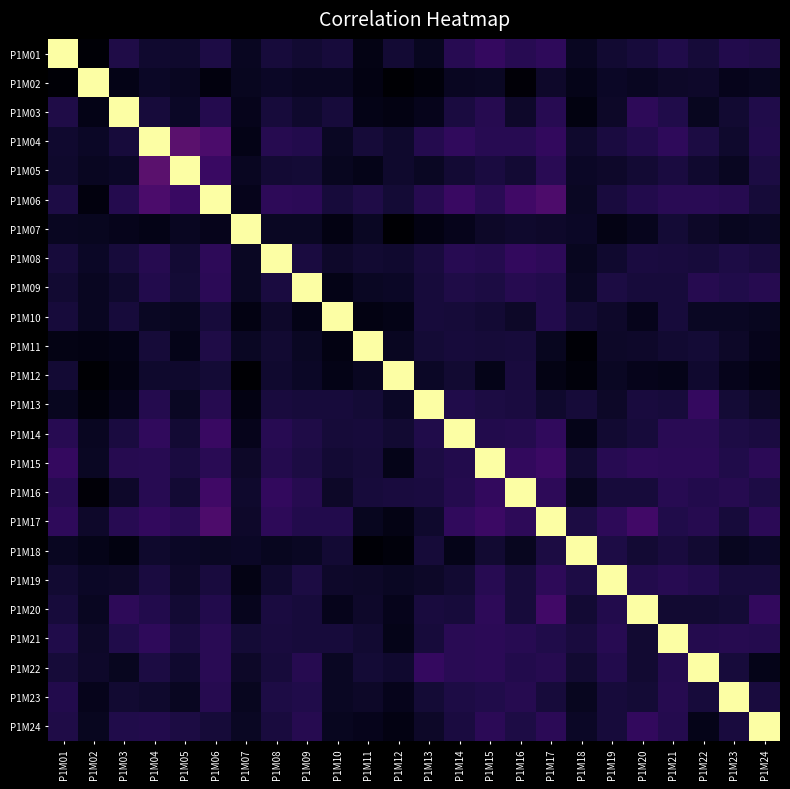

Reading right to left, list all the values displayed in this chart.

P1M01: P1M24=0.1	P1M23=0.1	P1M22=0.1	P1M21=0.1	P1M20=0.1	P1M19=0.1	P1M18=0.1	P1M17=0.2	P1M16=0.1	P1M15=0.2	P1M14=0.1	P1M13=0.1	P1M12=0.1	P1M11=0.0	P1M10=0.1	P1M09=0.1	P1M08=0.1	P1M07=0.1	P1M06=0.1	P1M05=0.1	P1M04=0.1	P1M03=0.1	P1M02=0.0	P1M01=1.0
P1M02: P1M24=0.1	P1M23=0.0	P1M22=0.1	P1M21=0.1	P1M20=0.1	P1M19=0.1	P1M18=0.0	P1M17=0.1	P1M16=0.0	P1M15=0.1	P1M14=0.1	P1M13=0.0	P1M12=0.0	P1M11=0.0	P1M10=0.1	P1M09=0.1	P1M08=0.1	P1M07=0.1	P1M06=0.0	P1M05=0.1	P1M04=0.1	P1M03=0.0	P1M02=1.0	P1M01=0.0
P1M03: P1M24=0.1	P1M23=0.1	P1M22=0.1	P1M21=0.1	P1M20=0.2	P1M19=0.1	P1M18=0.0	P1M17=0.1	P1M16=0.1	P1M15=0.1	P1M14=0.1	P1M13=0.0	P1M12=0.0	P1M11=0.0	P1M10=0.1	P1M09=0.1	P1M08=0.1	P1M07=0.0	P1M06=0.1	P1M05=0.1	P1M04=0.1	P1M03=1.0	P1M02=0.0	P1M01=0.1
P1M04: P1M24=0.1	P1M23=0.1	P1M22=0.1	P1M21=0.2	P1M20=0.1	P1M19=0.1	P1M18=0.1	P1M17=0.2	P1M16=0.1	P1M15=0.1	P1M14=0.2	P1M13=0.1	P1M12=0.1	P1M11=0.1	P1M10=0.1	P1M09=0.1	P1M08=0.1	P1M07=0.0	P1M06=0.2	P1M05=0.3	P1M04=1.0	P1M03=0.1	P1M02=0.1	P1M01=0.1
P1M05: P1M24=0.1	P1M23=0.1	P1M22=0.1	P1M21=0.1	P1M20=0.1	P1M19=0.1	P1M18=0.1	P1M17=0.1	P1M16=0.1	P1M15=0.1	P1M14=0.1	P1M13=0.1	P1M12=0.1	P1M11=0.0	P1M10=0.1	P1M09=0.1	P1M08=0.1	P1M07=0.1	P1M06=0.2	P1M05=1.0	P1M04=0.3	P1M03=0.1	P1M02=0.1	P1M01=0.1
P1M06: P1M24=0.1	P1M23=0.1	P1M22=0.1	P1M21=0.1	P1M20=0.1	P1M19=0.1	P1M18=0.1	P1M17=0.2	P1M16=0.2	P1M15=0.1	P1M14=0.2	P1M13=0.1	P1M12=0.1	P1M11=0.1	P1M10=0.1	P1M09=0.1	P1M08=0.2	P1M07=0.0	P1M06=1.0	P1M05=0.2	P1M04=0.2	P1M03=0.1	P1M02=0.0	P1M01=0.1
P1M07: P1M24=0.1	P1M23=0.1	P1M22=0.1	P1M21=0.1	P1M20=0.1	P1M19=0.0	P1M18=0.1	P1M17=0.1	P1M16=0.1	P1M15=0.1	P1M14=0.0	P1M13=0.0	P1M12=0.0	P1M11=0.1	P1M10=0.0	P1M09=0.1	P1M08=0.1	P1M07=1.0	P1M06=0.0	P1M05=0.1	P1M04=0.0	P1M03=0.0	P1M02=0.1	P1M01=0.1
P1M08: P1M24=0.1	P1M23=0.1	P1M22=0.1	P1M21=0.1	P1M20=0.1	P1M19=0.1	P1M18=0.1	P1M17=0.2	P1M16=0.2	P1M15=0.1	P1M14=0.1	P1M13=0.1	P1M12=0.1	P1M11=0.1	P1M10=0.1	P1M09=0.1	P1M08=1.0	P1M07=0.1	P1M06=0.2	P1M05=0.1	P1M04=0.1	P1M03=0.1	P1M02=0.1	P1M01=0.1
P1M09: P1M24=0.1	P1M23=0.1	P1M22=0.1	P1M21=0.1	P1M20=0.1	P1M19=0.1	P1M18=0.1	P1M17=0.1	P1M16=0.1	P1M15=0.1	P1M14=0.1	P1M13=0.1	P1M12=0.1	P1M11=0.1	P1M10=0.0	P1M09=1.0	P1M08=0.1	P1M07=0.1	P1M06=0.1	P1M05=0.1	P1M04=0.1	P1M03=0.1	P1M02=0.1	P1M01=0.1
P1M10: P1M24=0.1	P1M23=0.1	P1M22=0.1	P1M21=0.1	P1M20=0.1	P1M19=0.1	P1M18=0.1	P1M17=0.1	P1M16=0.1	P1M15=0.1	P1M14=0.1	P1M13=0.1	P1M12=0.0	P1M11=0.0	P1M10=1.0	P1M09=0.0	P1M08=0.1	P1M07=0.0	P1M06=0.1	P1M05=0.1	P1M04=0.1	P1M03=0.1	P1M02=0.1	P1M01=0.1
P1M11: P1M24=0.1	P1M23=0.1	P1M22=0.1	P1M21=0.1	P1M20=0.1	P1M19=0.1	P1M18=0.0	P1M17=0.1	P1M16=0.1	P1M15=0.1	P1M14=0.1	P1M13=0.1	P1M12=0.1	P1M11=1.0	P1M10=0.0	P1M09=0.1	P1M08=0.1	P1M07=0.1	P1M06=0.1	P1M05=0.0	P1M04=0.1	P1M03=0.0	P1M02=0.0	P1M01=0.0
P1M12: P1M24=0.0	P1M23=0.0	P1M22=0.1	P1M21=0.0	P1M20=0.0	P1M19=0.1	P1M18=0.0	P1M17=0.0	P1M16=0.1	P1M15=0.0	P1M14=0.1	P1M13=0.1	P1M12=1.0	P1M11=0.1	P1M10=0.0	P1M09=0.1	P1M08=0.1	P1M07=0.0	P1M06=0.1	P1M05=0.1	P1M04=0.1	P1M03=0.0	P1M02=0.0	P1M01=0.1
P1M13: P1M24=0.1	P1M23=0.1	P1M22=0.2	P1M21=0.1	P1M20=0.1	P1M19=0.1	P1M18=0.1	P1M17=0.1	P1M16=0.1	P1M15=0.1	P1M14=0.1	P1M13=1.0	P1M12=0.1	P1M11=0.1	P1M10=0.1	P1M09=0.1	P1M08=0.1	P1M07=0.0	P1M06=0.1	P1M05=0.1	P1M04=0.1	P1M03=0.0	P1M02=0.0	P1M01=0.1
P1M14: P1M24=0.1	P1M23=0.1	P1M22=0.1	P1M21=0.1	P1M20=0.1	P1M19=0.1	P1M18=0.0	P1M17=0.2	P1M16=0.1	P1M15=0.1	P1M14=1.0	P1M13=0.1	P1M12=0.1	P1M11=0.1	P1M10=0.1	P1M09=0.1	P1M08=0.1	P1M07=0.0	P1M06=0.2	P1M05=0.1	P1M04=0.2	P1M03=0.1	P1M02=0.1	P1M01=0.1
P1M15: P1M24=0.1	P1M23=0.1	P1M22=0.1	P1M21=0.2	P1M20=0.2	P1M19=0.1	P1M18=0.1	P1M17=0.2	P1M16=0.2	P1M15=1.0	P1M14=0.1	P1M13=0.1	P1M12=0.0	P1M11=0.1	P1M10=0.1	P1M09=0.1	P1M08=0.1	P1M07=0.1	P1M06=0.1	P1M05=0.1	P1M04=0.1	P1M03=0.1	P1M02=0.1	P1M01=0.2
P1M16: P1M24=0.1	P1M23=0.1	P1M22=0.1	P1M21=0.1	P1M20=0.1	P1M19=0.1	P1M18=0.1	P1M17=0.2	P1M16=1.0	P1M15=0.2	P1M14=0.1	P1M13=0.1	P1M12=0.1	P1M11=0.1	P1M10=0.1	P1M09=0.1	P1M08=0.2	P1M07=0.1	P1M06=0.2	P1M05=0.1	P1M04=0.1	P1M03=0.1	P1M02=0.0	P1M01=0.1
P1M17: P1M24=0.1	P1M23=0.1	P1M22=0.1	P1M21=0.1	P1M20=0.2	P1M19=0.2	P1M18=0.1	P1M17=1.0	P1M16=0.2	P1M15=0.2	P1M14=0.2	P1M13=0.1	P1M12=0.0	P1M11=0.1	P1M10=0.1	P1M09=0.1	P1M08=0.2	P1M07=0.1	P1M06=0.2	P1M05=0.1	P1M04=0.2	P1M03=0.1	P1M02=0.1	P1M01=0.2
P1M18: P1M24=0.1	P1M23=0.1	P1M22=0.1	P1M21=0.1	P1M20=0.1	P1M19=0.1	P1M18=1.0	P1M17=0.1	P1M16=0.1	P1M15=0.1	P1M14=0.0	P1M13=0.1	P1M12=0.0	P1M11=0.0	P1M10=0.1	P1M09=0.1	P1M08=0.1	P1M07=0.1	P1M06=0.1	P1M05=0.1	P1M04=0.1	P1M03=0.0	P1M02=0.0	P1M01=0.1
P1M19: P1M24=0.1	P1M23=0.1	P1M22=0.1	P1M21=0.1	P1M20=0.1	P1M19=1.0	P1M18=0.1	P1M17=0.2	P1M16=0.1	P1M15=0.1	P1M14=0.1	P1M13=0.1	P1M12=0.1	P1M11=0.1	P1M10=0.1	P1M09=0.1	P1M08=0.1	P1M07=0.0	P1M06=0.1	P1M05=0.1	P1M04=0.1	P1M03=0.1	P1M02=0.1	P1M01=0.1
P1M20: P1M24=0.2	P1M23=0.1	P1M22=0.1	P1M21=0.1	P1M20=1.0	P1M19=0.1	P1M18=0.1	P1M17=0.2	P1M16=0.1	P1M15=0.2	P1M14=0.1	P1M13=0.1	P1M12=0.0	P1M11=0.1	P1M10=0.1	P1M09=0.1	P1M08=0.1	P1M07=0.1	P1M06=0.1	P1M05=0.1	P1M04=0.1	P1M03=0.2	P1M02=0.1	P1M01=0.1
P1M21: P1M24=0.1	P1M23=0.1	P1M22=0.1	P1M21=1.0	P1M20=0.1	P1M19=0.1	P1M18=0.1	P1M17=0.1	P1M16=0.1	P1M15=0.2	P1M14=0.1	P1M13=0.1	P1M12=0.0	P1M11=0.1	P1M10=0.1	P1M09=0.1	P1M08=0.1	P1M07=0.1	P1M06=0.1	P1M05=0.1	P1M04=0.2	P1M03=0.1	P1M02=0.1	P1M01=0.1
P1M22: P1M24=0.0	P1M23=0.1	P1M22=1.0	P1M21=0.1	P1M20=0.1	P1M19=0.1	P1M18=0.1	P1M17=0.1	P1M16=0.1	P1M15=0.1	P1M14=0.1	P1M13=0.2	P1M12=0.1	P1M11=0.1	P1M10=0.1	P1M09=0.1	P1M08=0.1	P1M07=0.1	P1M06=0.1	P1M05=0.1	P1M04=0.1	P1M03=0.1	P1M02=0.1	P1M01=0.1
P1M23: P1M24=0.1	P1M23=1.0	P1M22=0.1	P1M21=0.1	P1M20=0.1	P1M19=0.1	P1M18=0.1	P1M17=0.1	P1M16=0.1	P1M15=0.1	P1M14=0.1	P1M13=0.1	P1M12=0.0	P1M11=0.1	P1M10=0.1	P1M09=0.1	P1M08=0.1	P1M07=0.1	P1M06=0.1	P1M05=0.1	P1M04=0.1	P1M03=0.1	P1M02=0.0	P1M01=0.1
P1M24: P1M24=1.0	P1M23=0.1	P1M22=0.0	P1M21=0.1	P1M20=0.2	P1M19=0.1	P1M18=0.1	P1M17=0.1	P1M16=0.1	P1M15=0.1	P1M14=0.1	P1M13=0.1	P1M12=0.0	P1M11=0.1	P1M10=0.1	P1M09=0.1	P1M08=0.1	P1M07=0.1	P1M06=0.1	P1M05=0.1	P1M04=0.1	P1M03=0.1	P1M02=0.1	P1M01=0.1